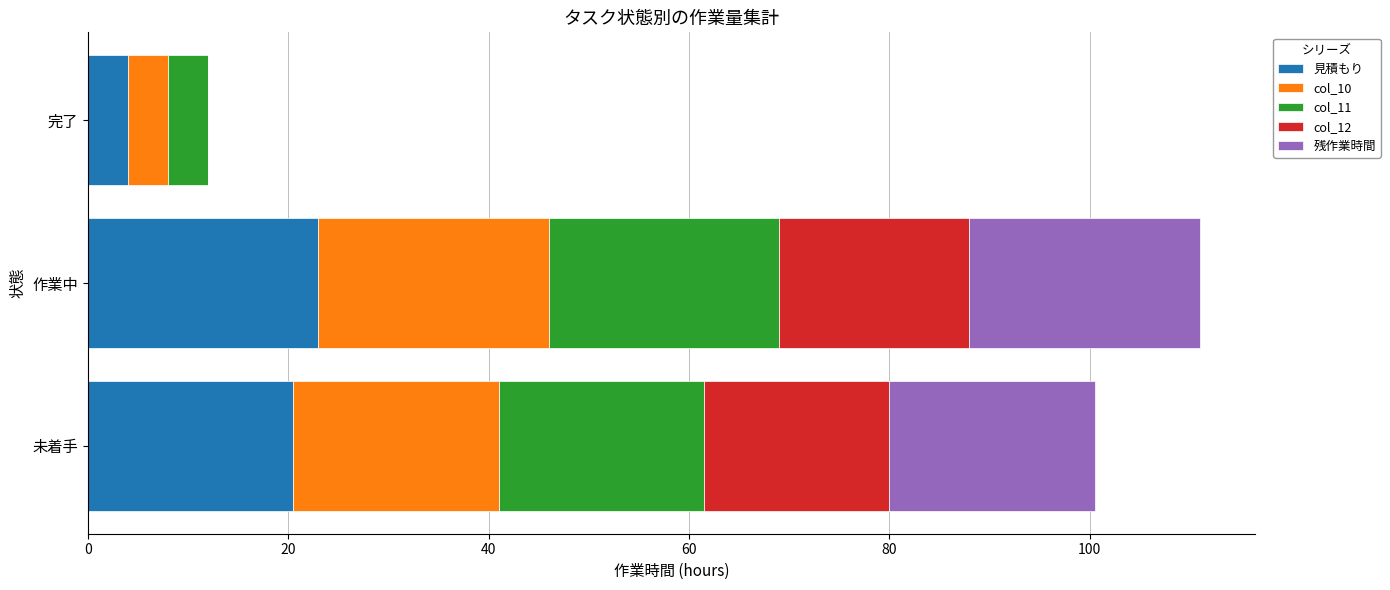

True or false: 見積もり has a value of 10.7 at 未着手.

False